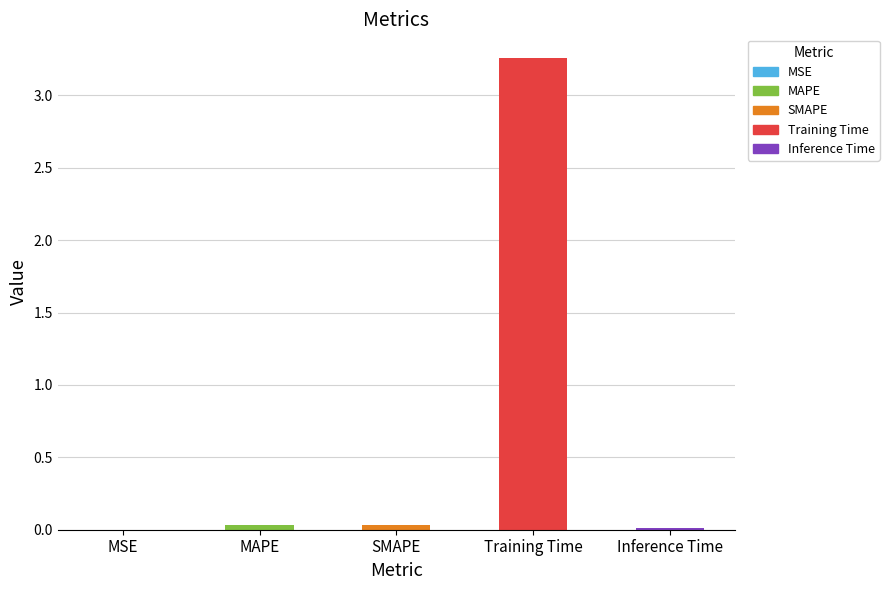

What is the difference between the maximum and minimum values?

3.3